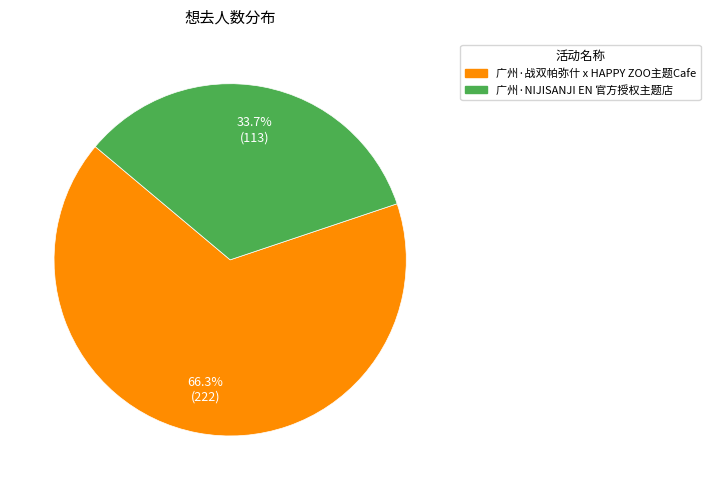

What percentage do 广州·战双帕弥什 x HAPPY ZOO主题Cafe and 广州·NIJISANJI EN 官方授权主题店 together represent?

100.0%